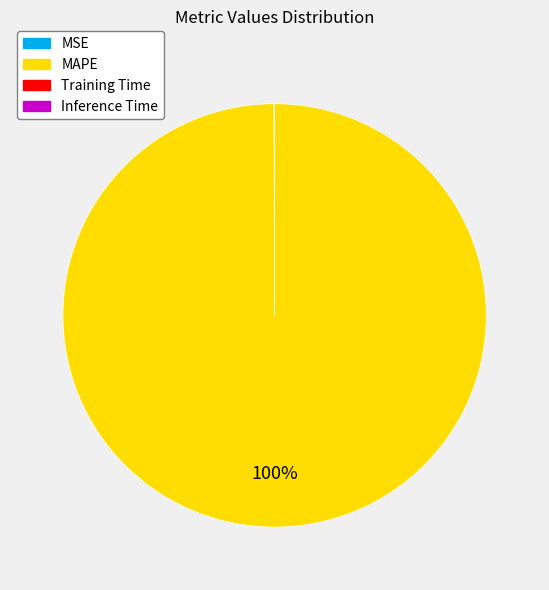

What is the majority slice?

MAPE